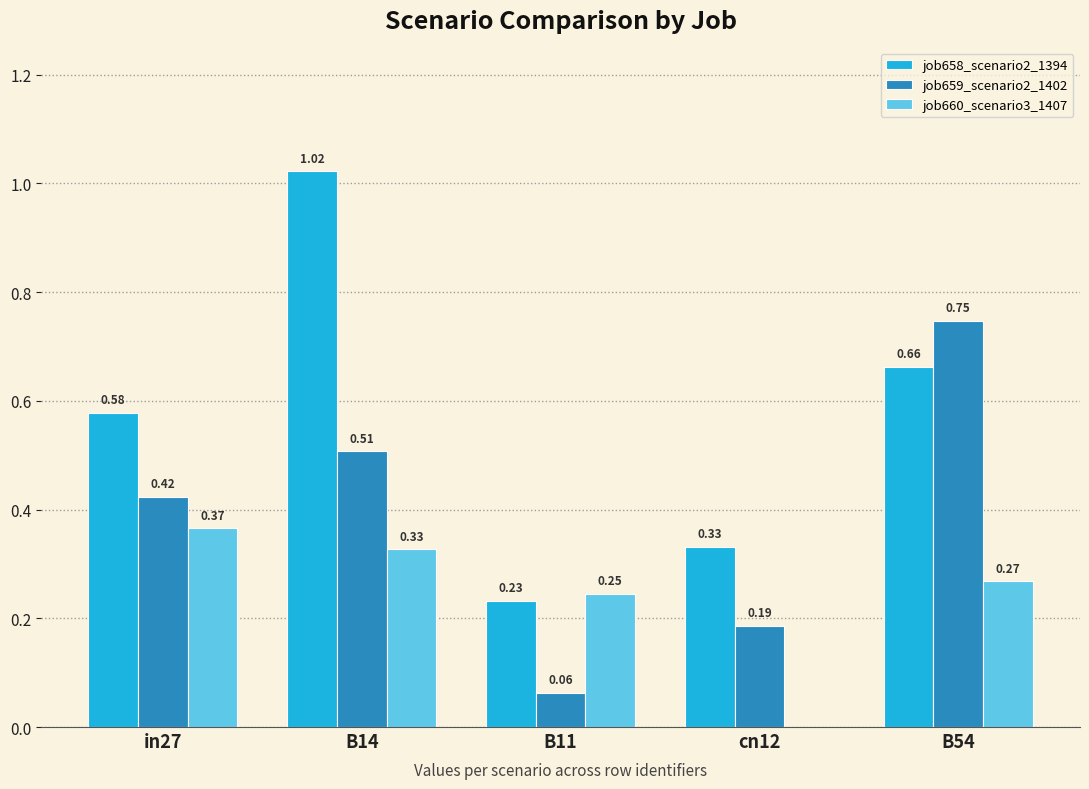

Is the value of job658_scenario2_1394 at in27 greater than the value of job660_scenario3_1407 at in27?

Yes